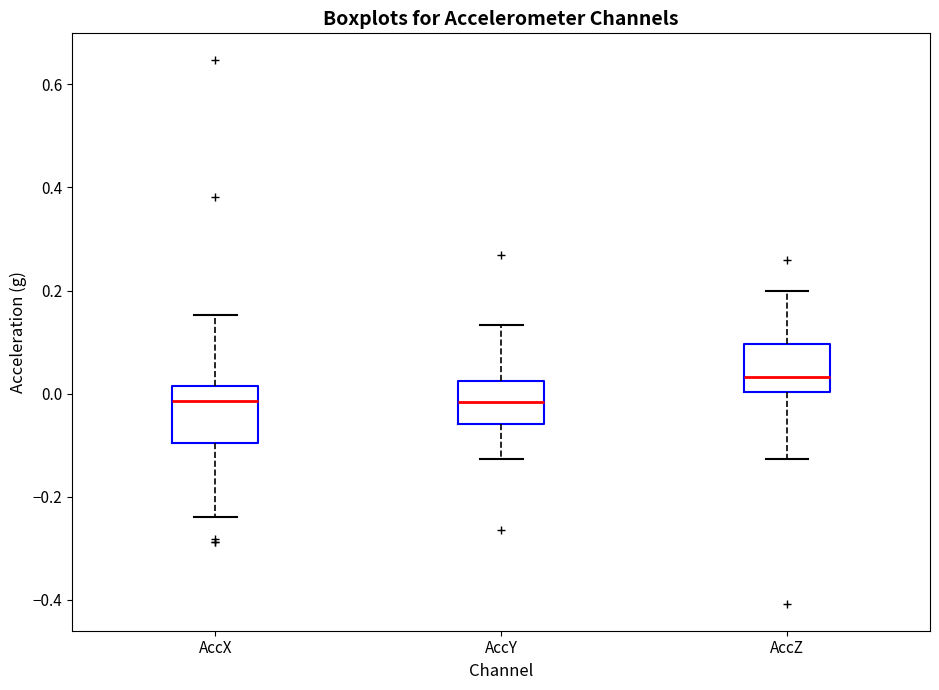

Where does the lower whisker of the box for AccY end on the y-axis? The values are not printed on the chart, so give them approximately, as read against the axis.

-0.12